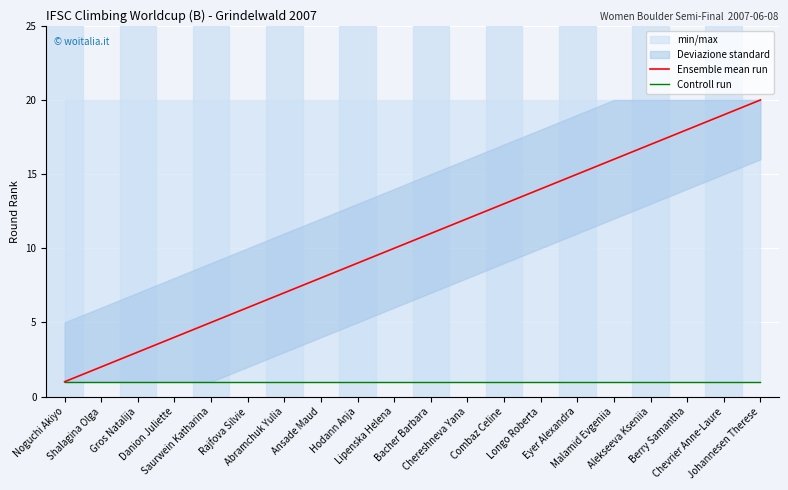

What is the label of the 14th point from the left?

Longo Roberta